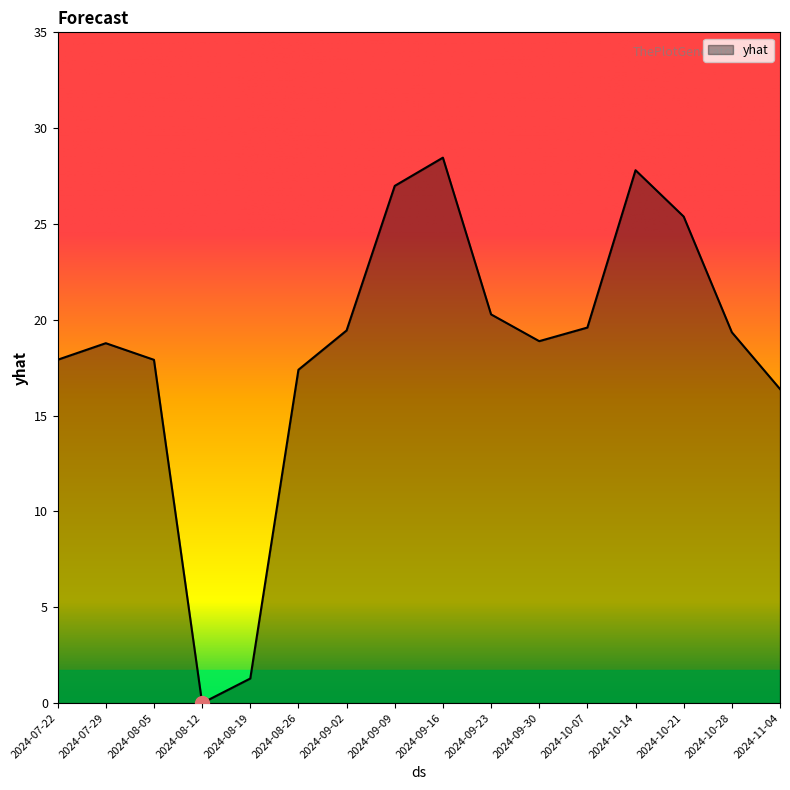

What position from the left is 2024-08-26?

6